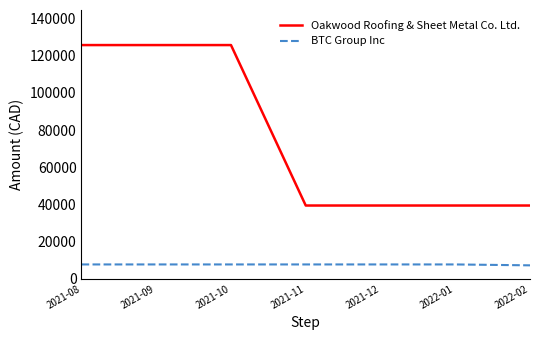

What is the maximum value shown in the chart?

125708.8